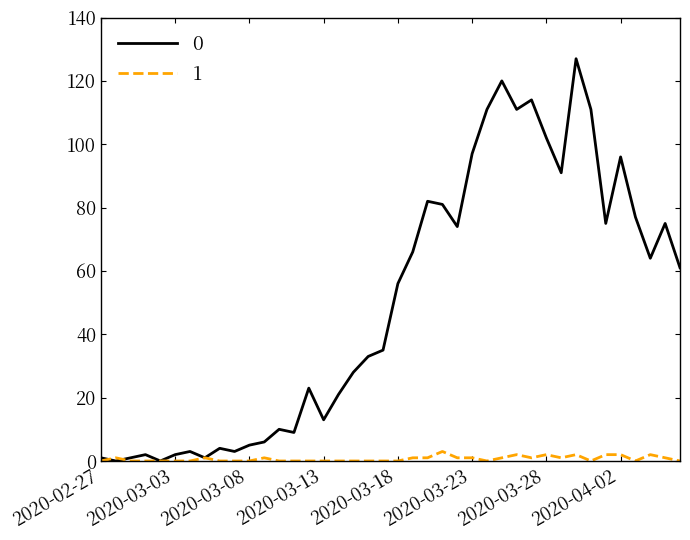

Rank the series by their average value, from lowest to highest.

1, 0